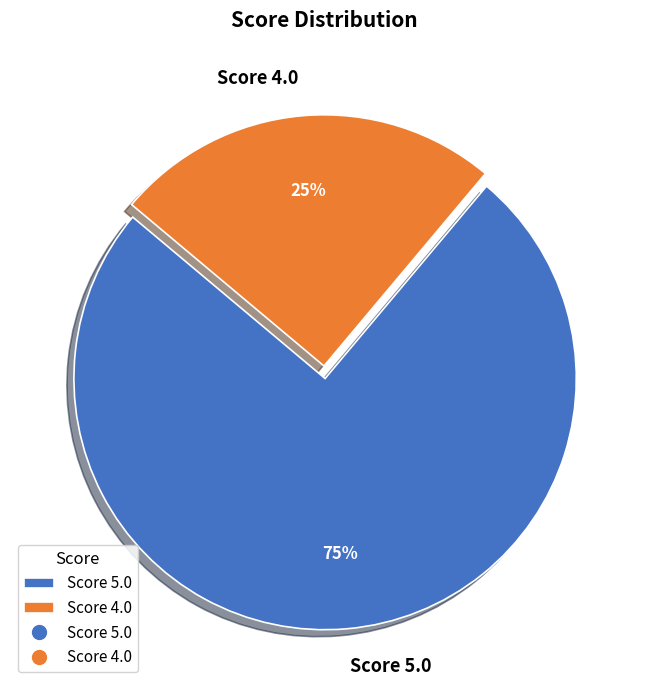

What percentage is the Score 4.0 slice, to the nearest percent?

25%